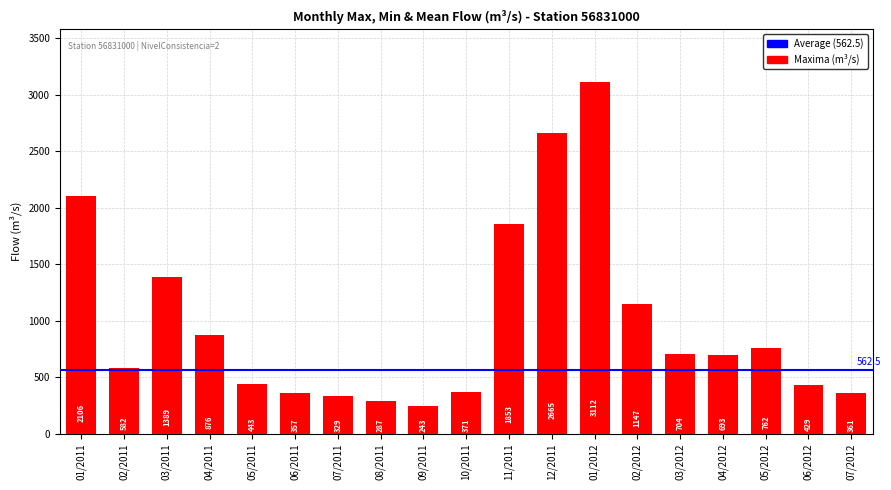

What is the average value?

984.7